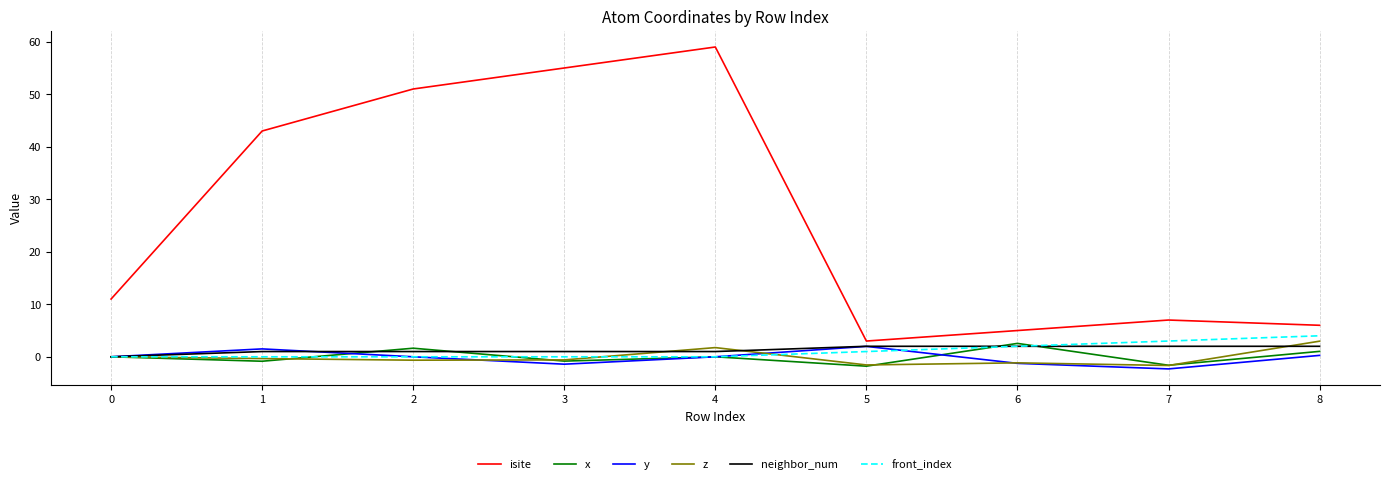

What is the minimum value shown in the chart?

-2.3